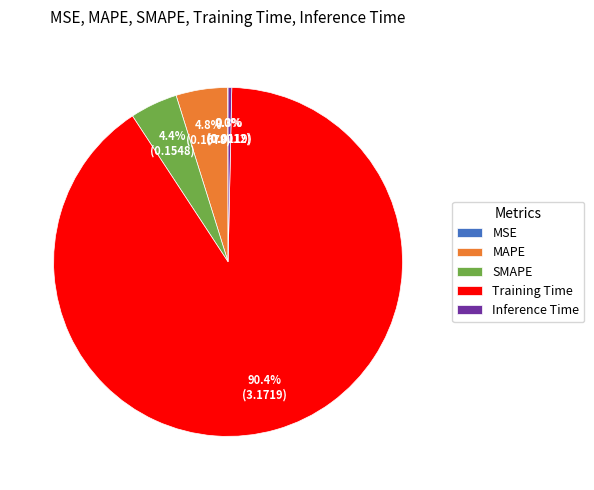

Does any single category account for the majority?

Yes